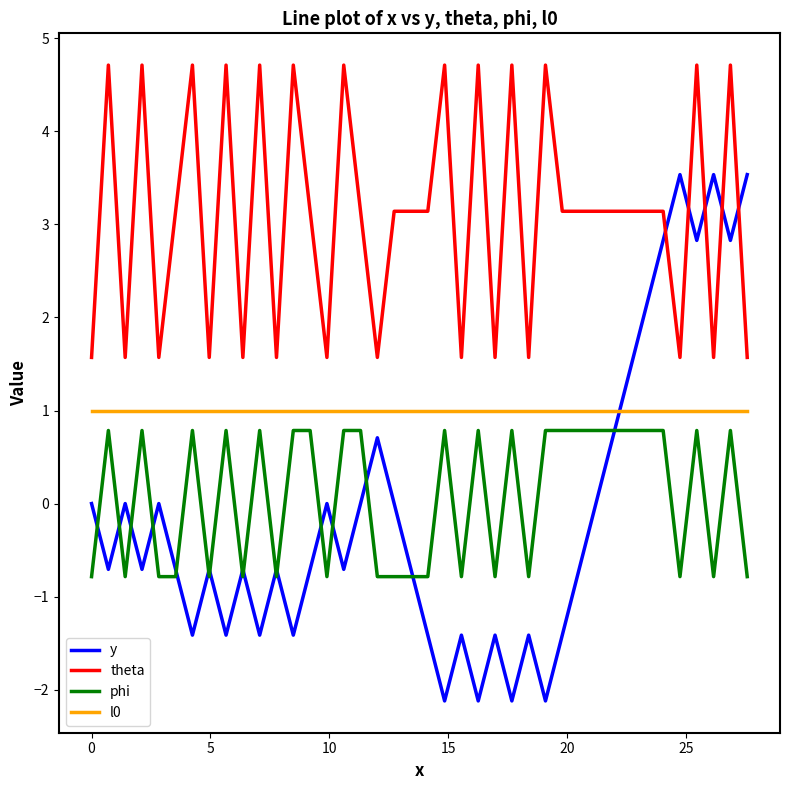

How many lines are shown in the chart?

4